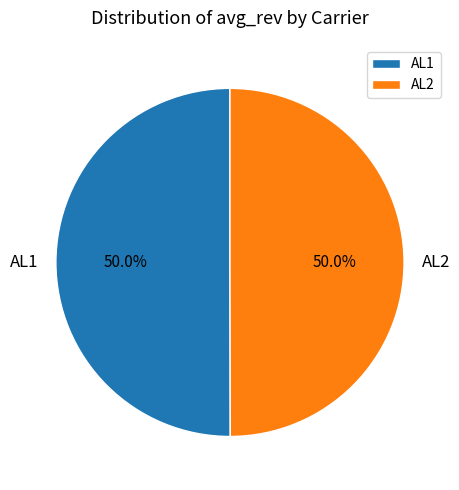

To the nearest percent, what percentage of the pie is AL2?

50%